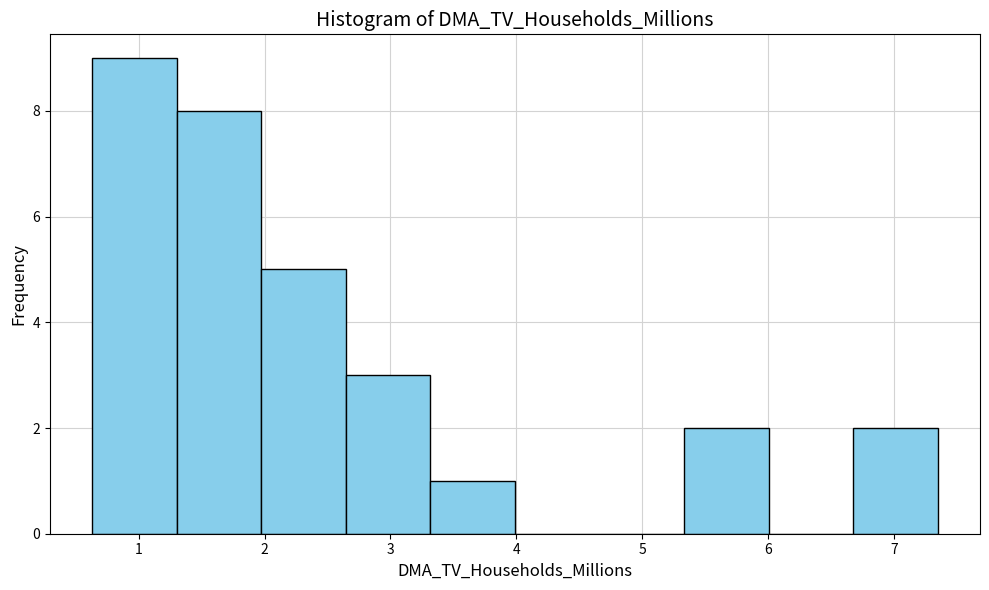

Reading left to right, transcribe this chart: for each bar, give the range it covers on the x-axis and its height. Neither the bar edges nor the heights are printed on the chart, so give them approximately, as read against the axes.

0.6 to 1.3: 9
1.3 to 2.0: 8
2.0 to 2.6: 5
2.6 to 3.3: 3
3.3 to 4.0: 1
4.0 to 4.7: 0
4.7 to 5.3: 0
5.3 to 6.0: 2
6.0 to 6.7: 0
6.7 to 7.4: 2